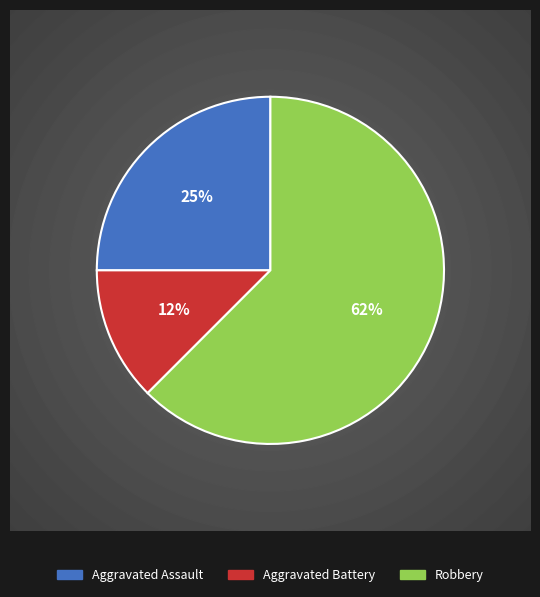

Does Robbery account for over 50% of the chart?

Yes